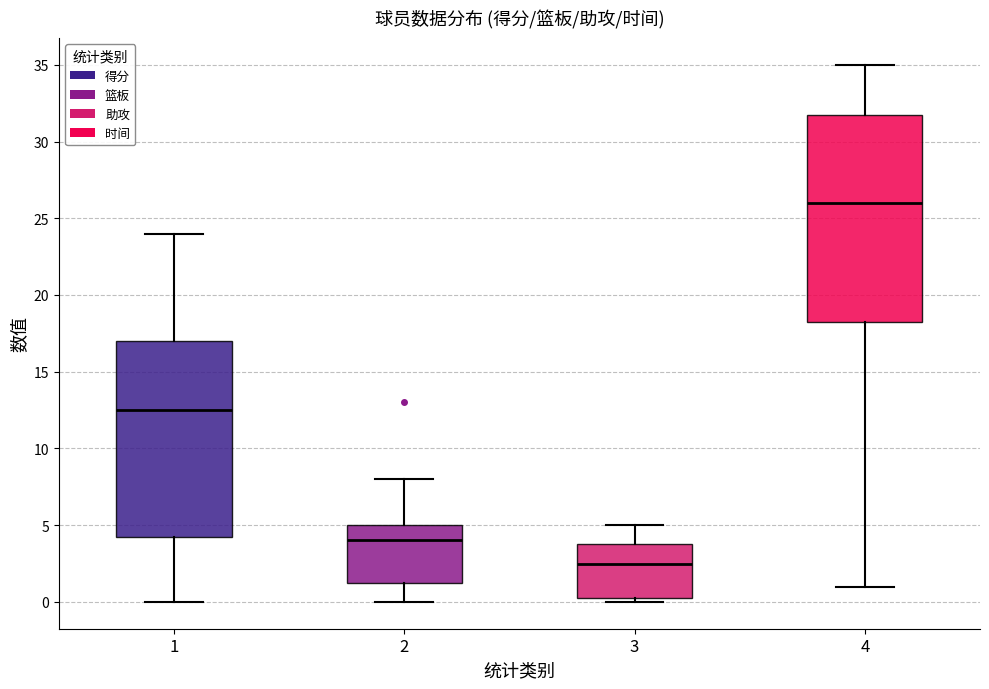

Reading left to right, transcribe this box plot: for each box, give where its median line is, the range the box spans, and where its two whiskers end, as read against the y-axis. The values are not printed on the chart, so give them approximately, as read against the axis.

1: median 12.5, box 4.5 to 17.0, whiskers 0.0 to 24.0
2: median 4.0, box 1.5 to 5.0, whiskers 0.0 to 8.0
3: median 2.5, box 0.5 to 4.0, whiskers 0.0 to 5.0
4: median 26.0, box 18.5 to 32.0, whiskers 1.0 to 35.0